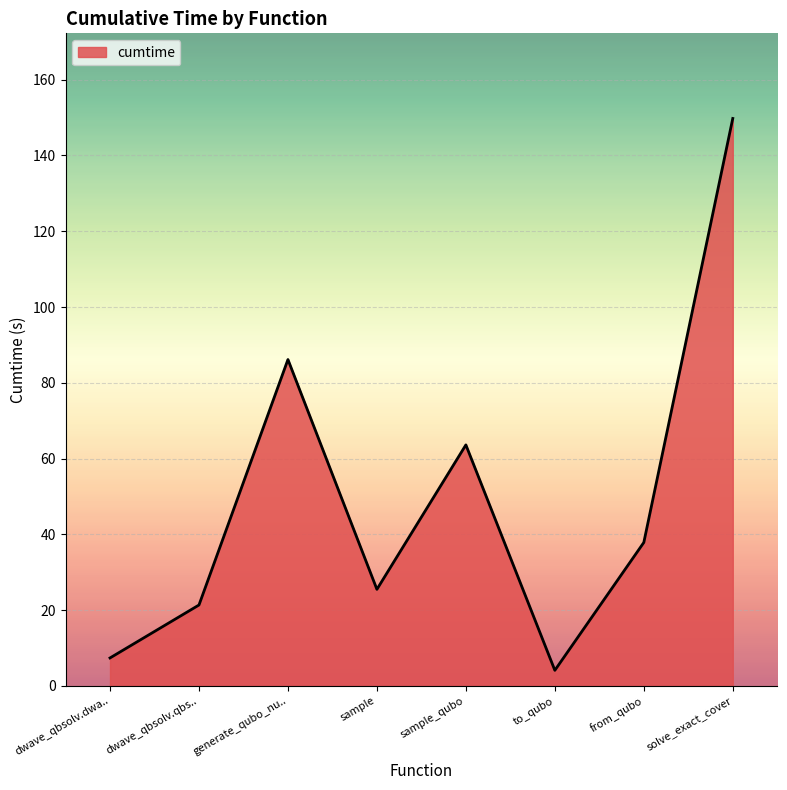

Which has a higher value, dwave_qbsolv.qbs.. or to_qubo?

dwave_qbsolv.qbs..